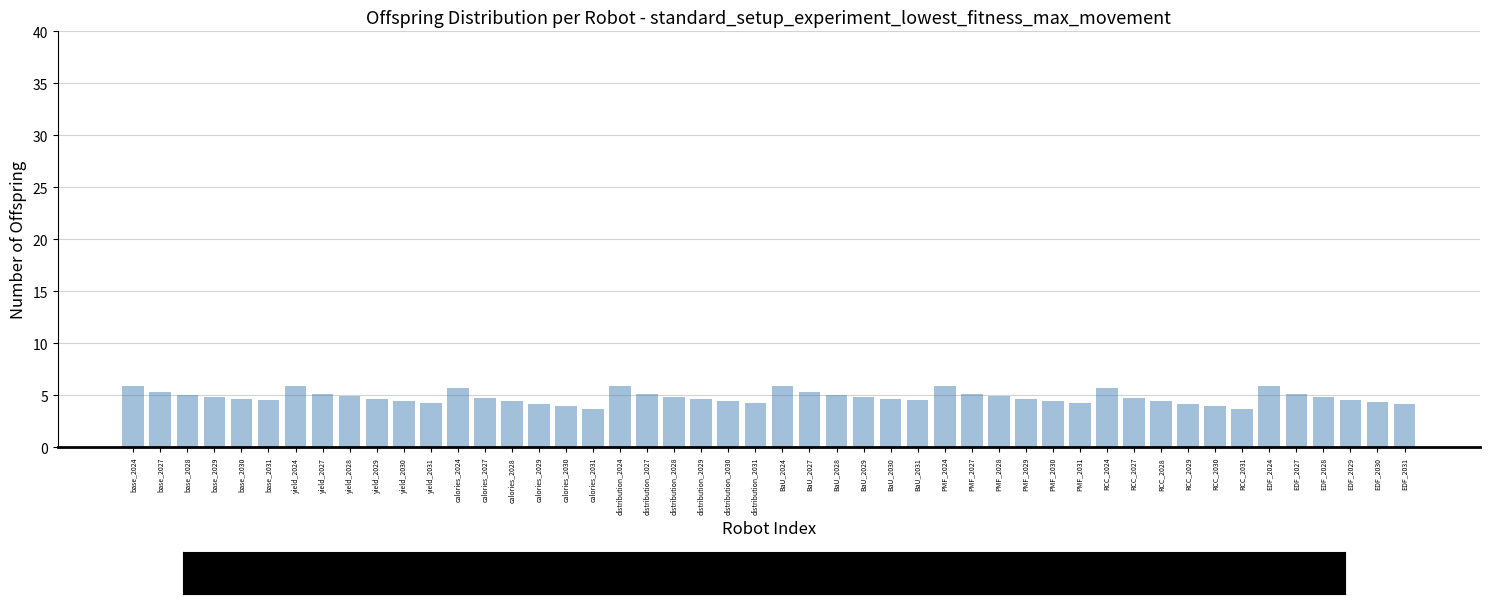

Does the chart contain any negative values?

No